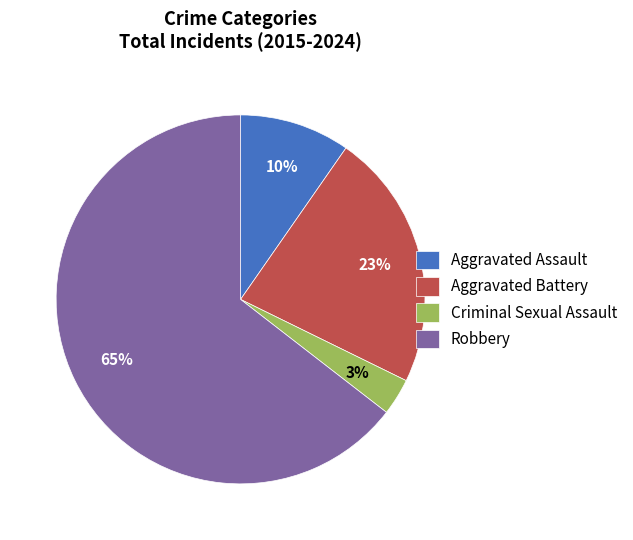

How many slices are in this pie chart?

4